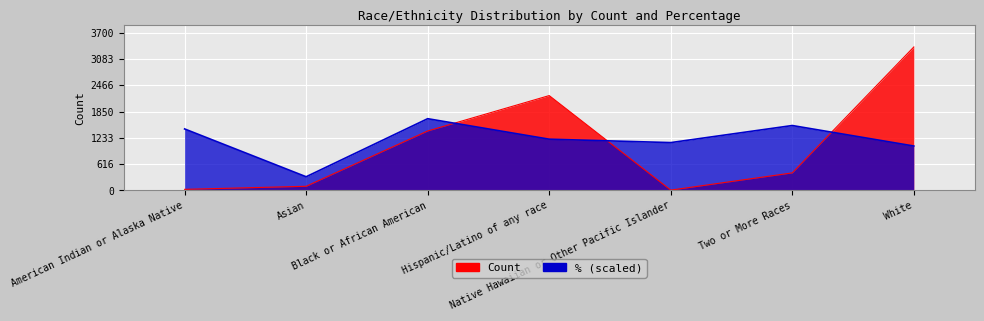

At which category does % reach its first local peak?

Black or African American